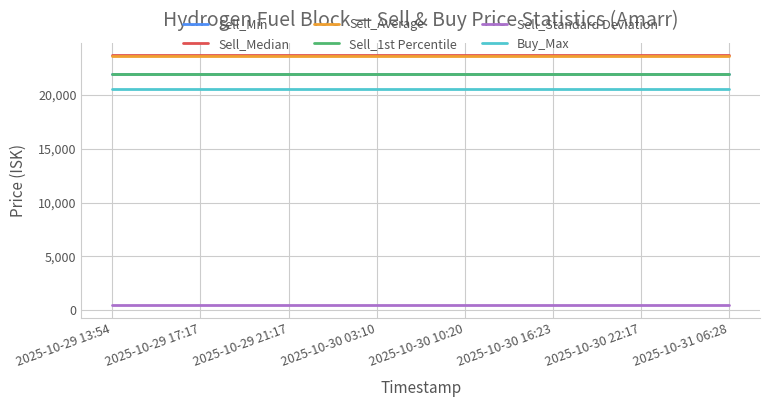

True or false: Sell_Average and Sell_Standard Deviation cross at least once.

False